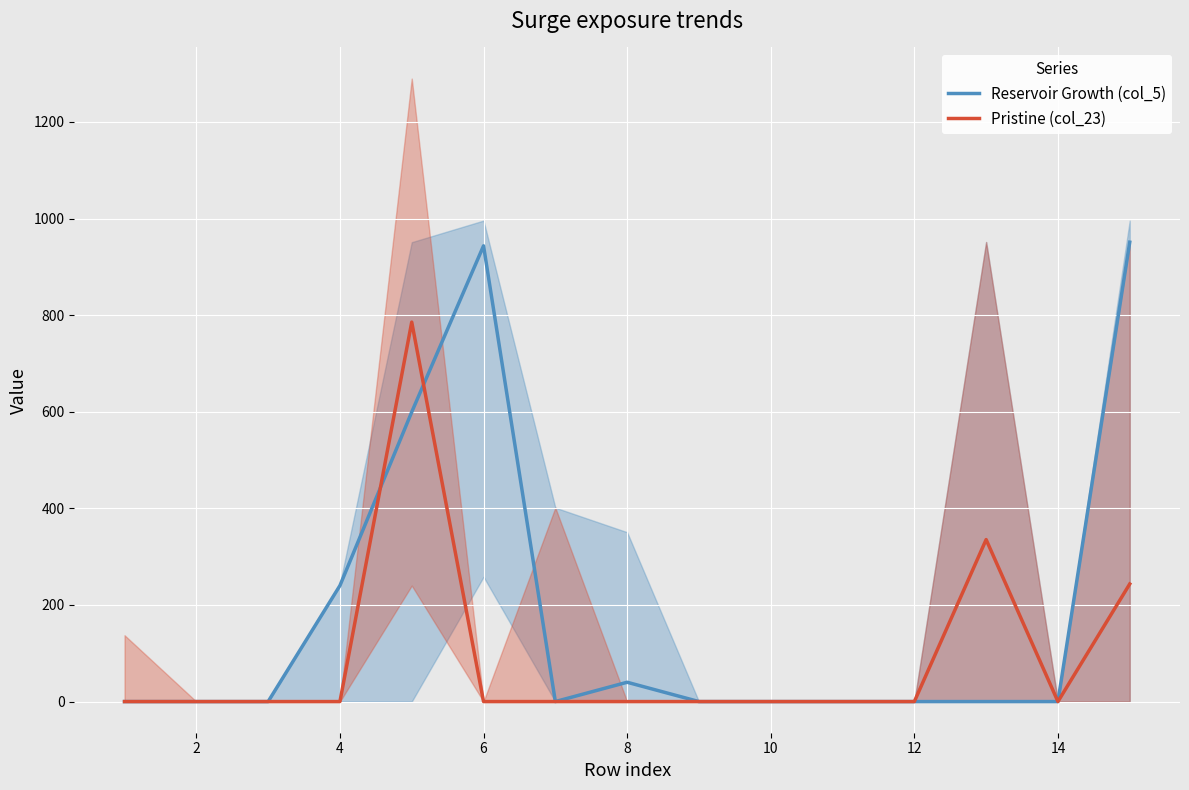

The Pristine (col_23) series shows 0.0 at 12. True or false?

True